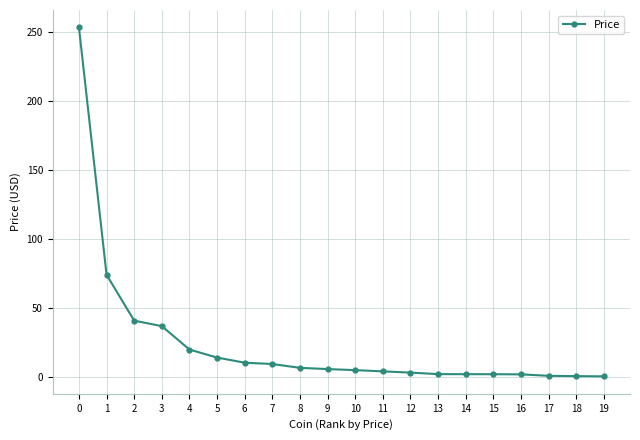

What is the value of the 9th point from the left?

6.8